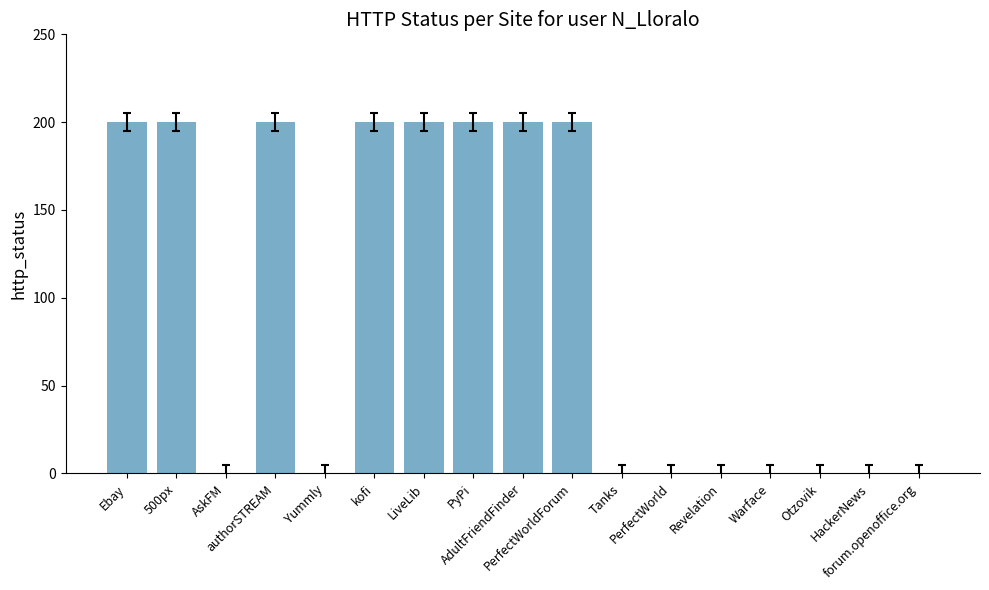

What is the sum of all values?

1600